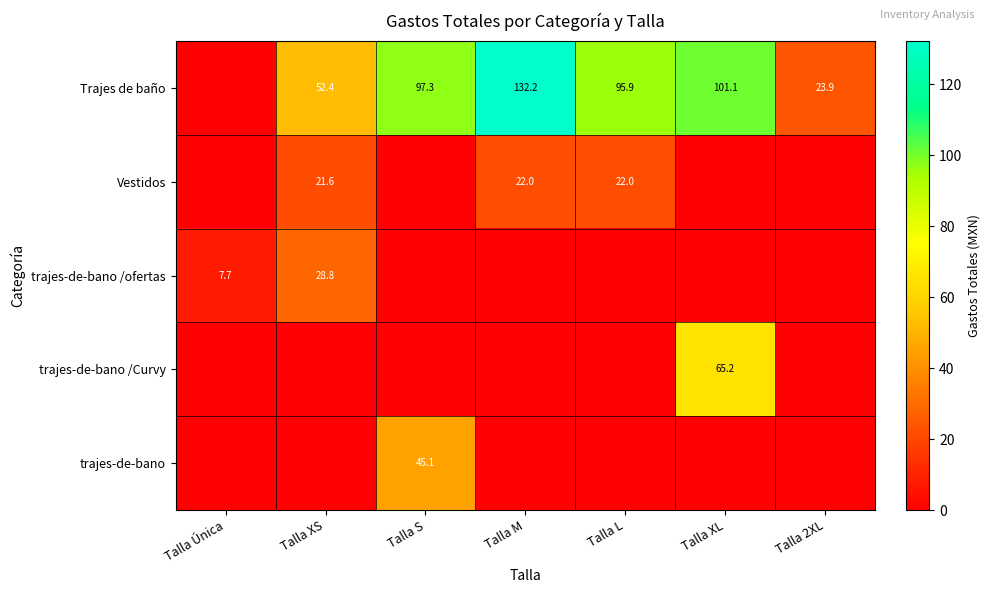

The Trajes de baño series shows 101.1 at Talla XL. True or false?

True